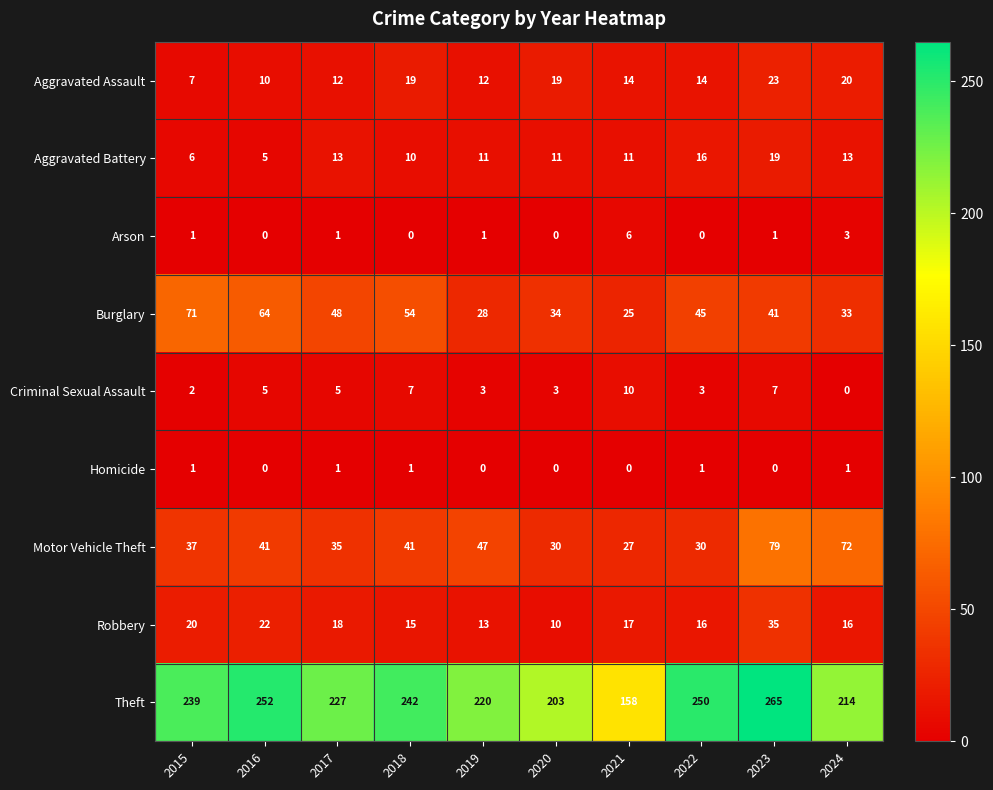

Which series changed the most between 2019 and 2022?

Theft